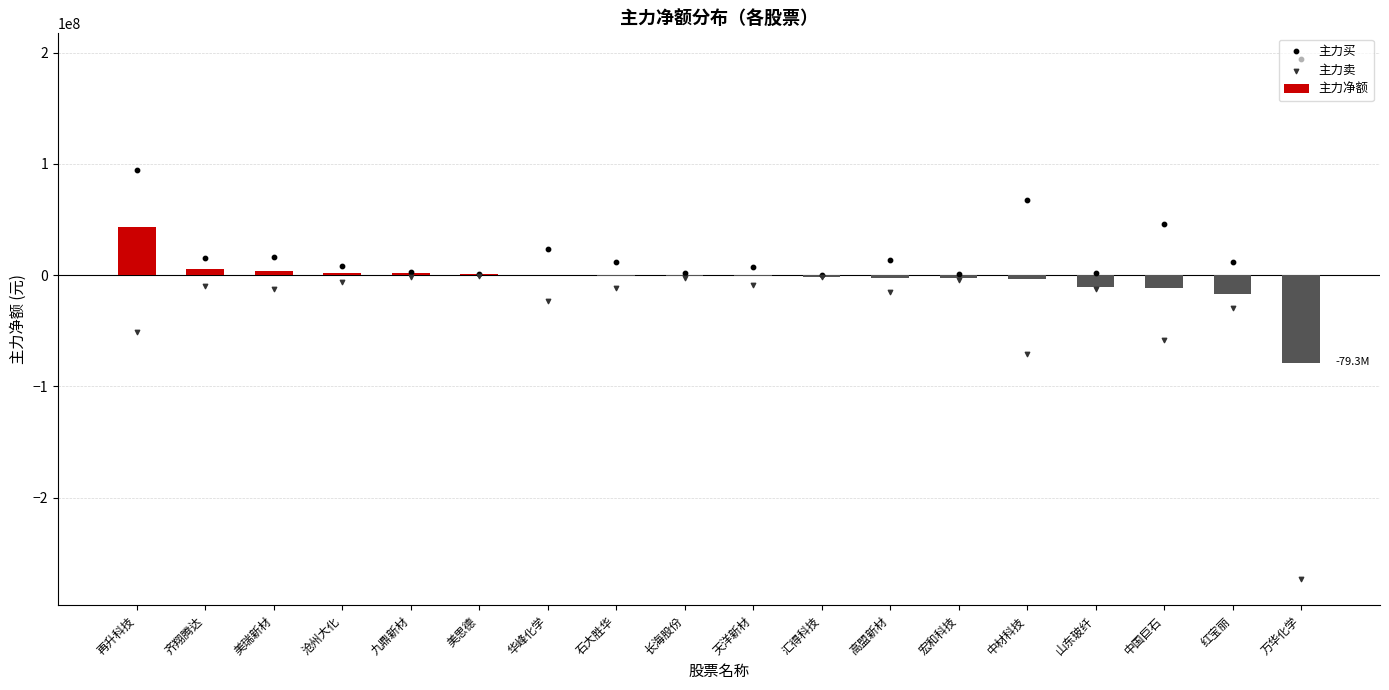

What are all the series names shown in the legend?

主力净额, 主力买, 主力卖